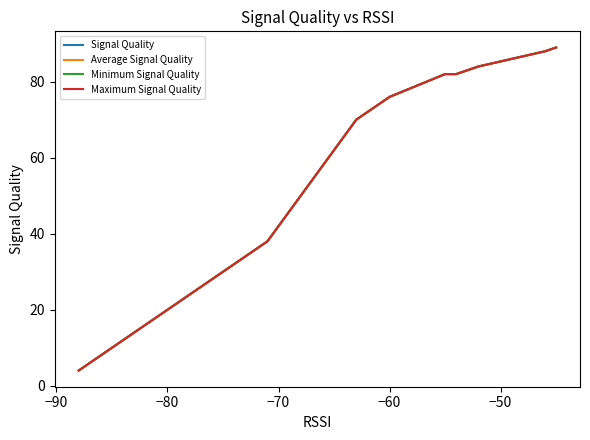

What is the maximum value shown in the chart?

89